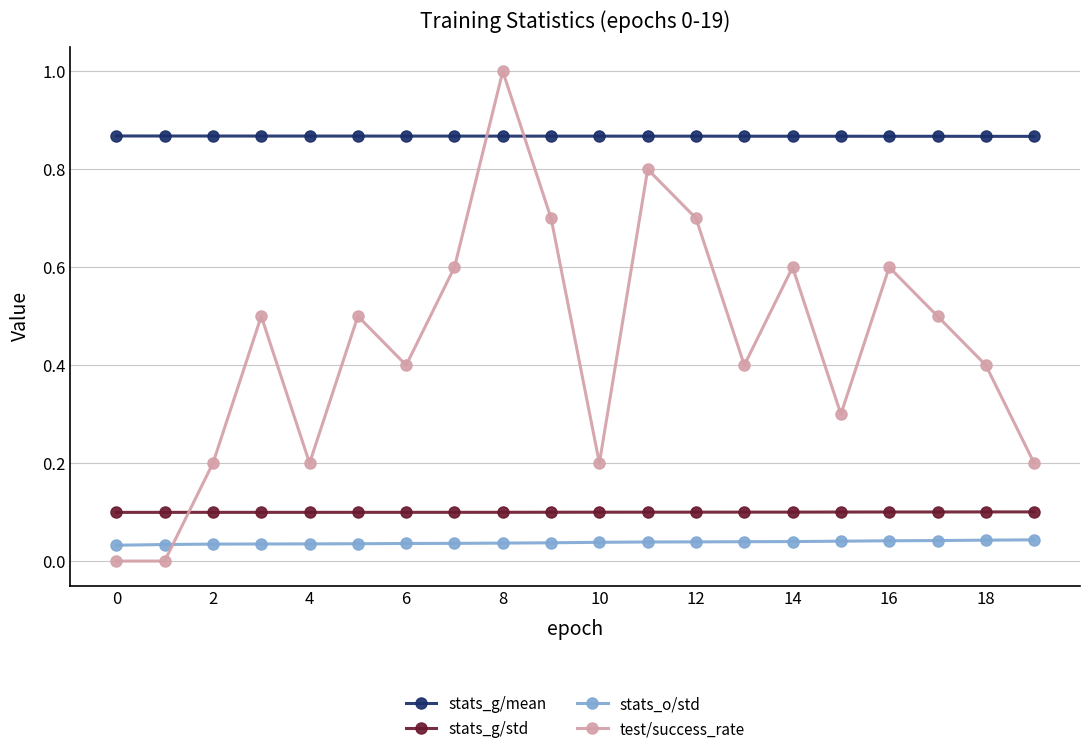

What is the maximum value shown in the chart?

1.0